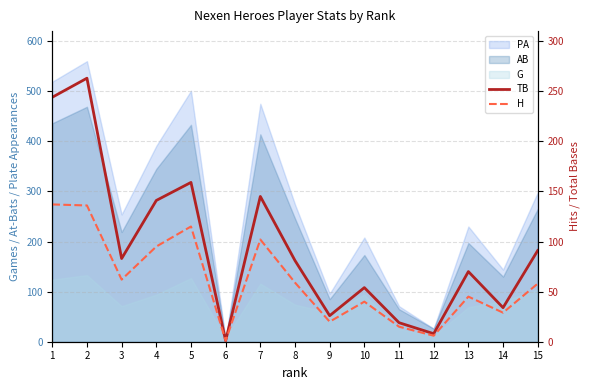

True or false: H and TB cross at least once.

False